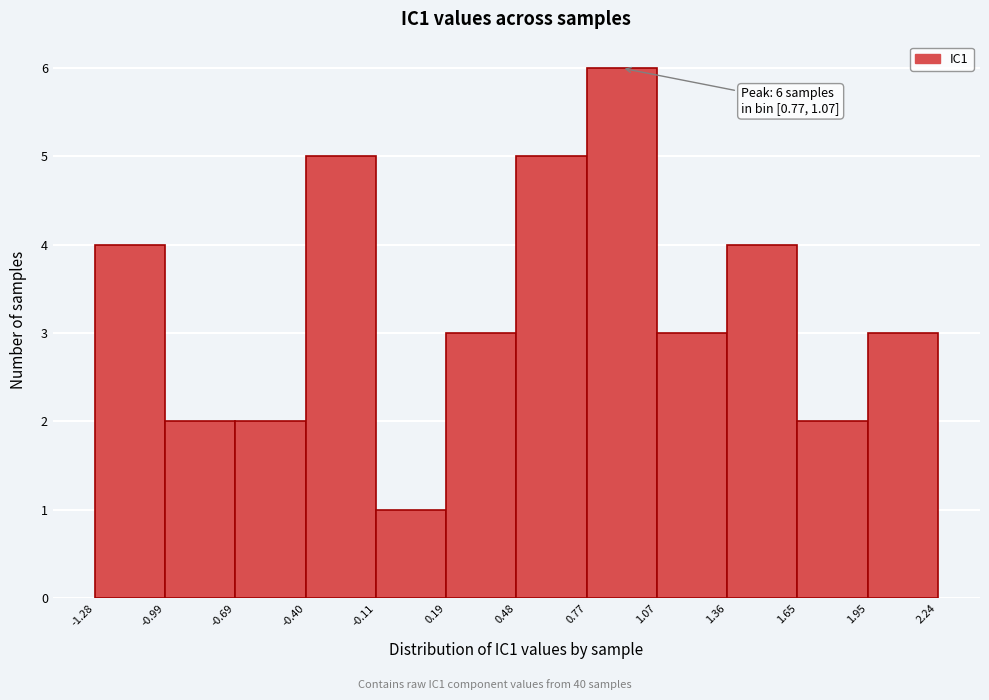

Which range on the x-axis has the tallest bar?

0.77 to 1.07